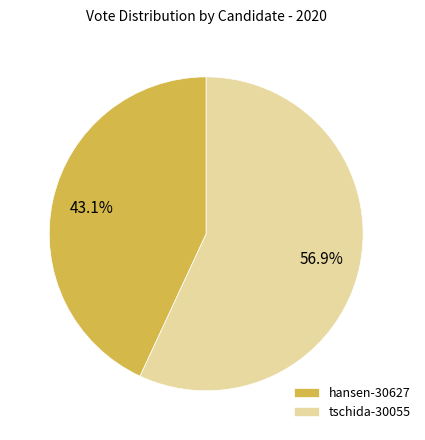

To the nearest percent, what is the average slice percentage?

50%